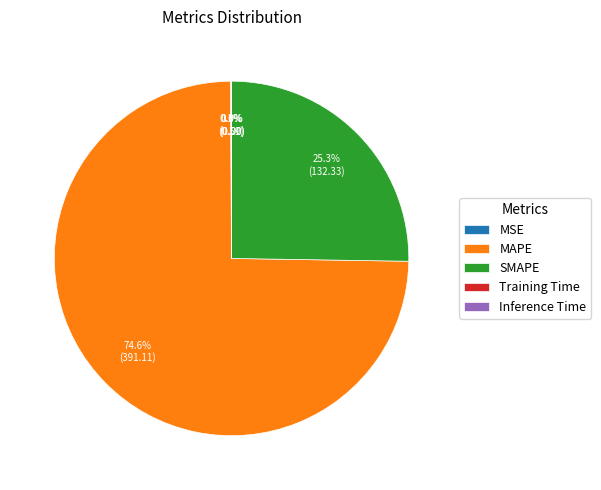

To the nearest percent, what is the difference between the largest and smallest slice percentages?

75%